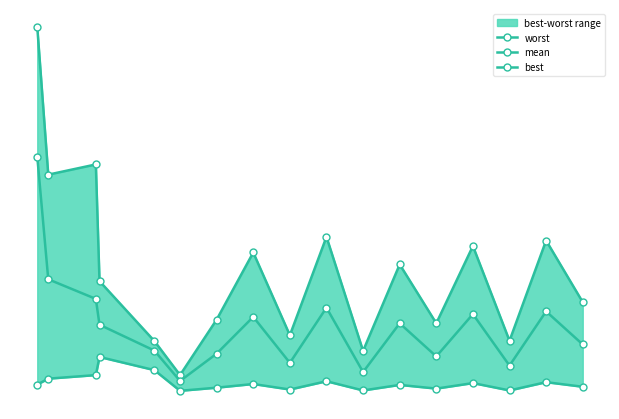

How many interior local valleys does the mean series have?

5